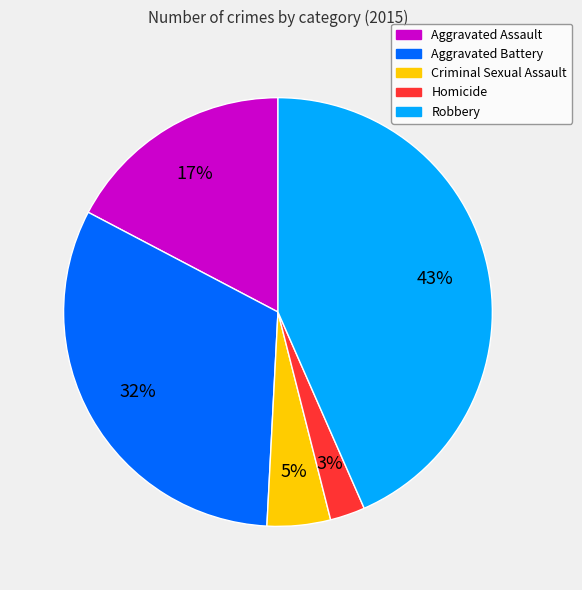

How many slices are in this pie chart?

5